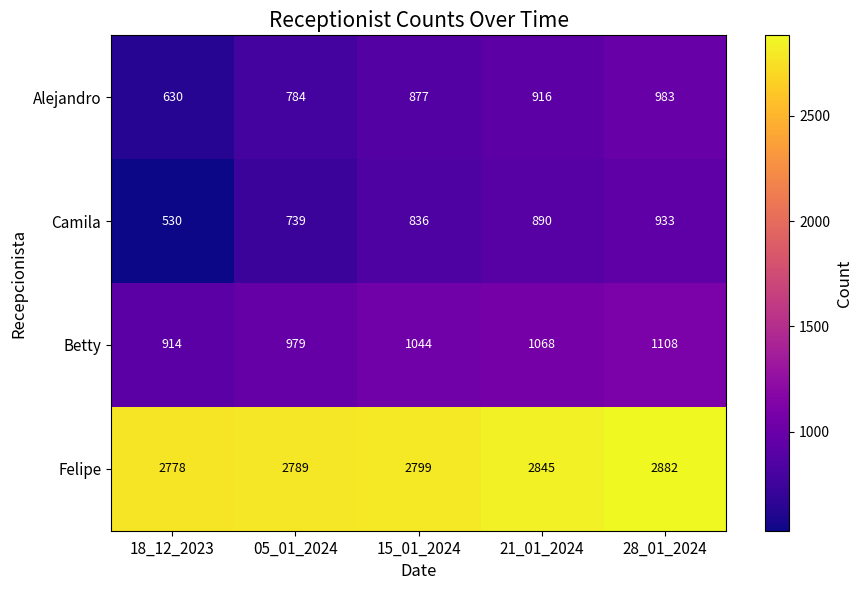

Which series has the largest total across all categories?

Felipe